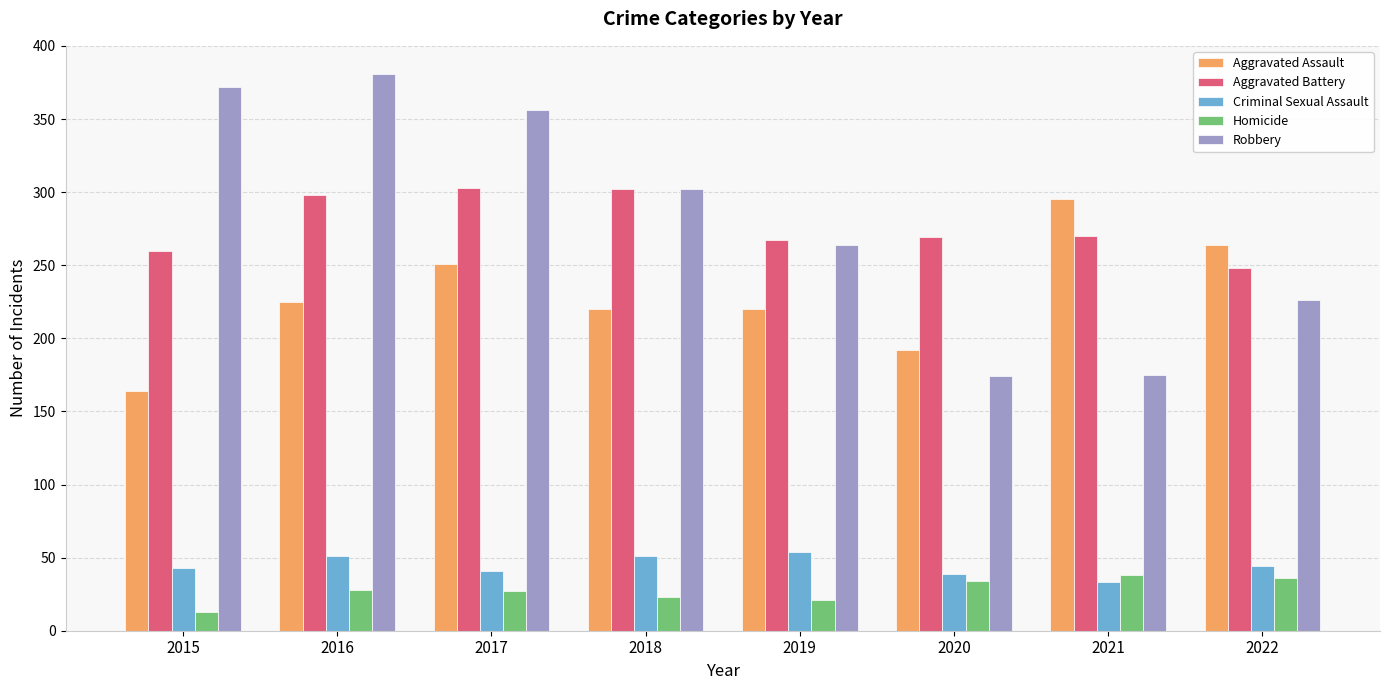

Are the bars grouped side by side (vs. stacked)?

Yes